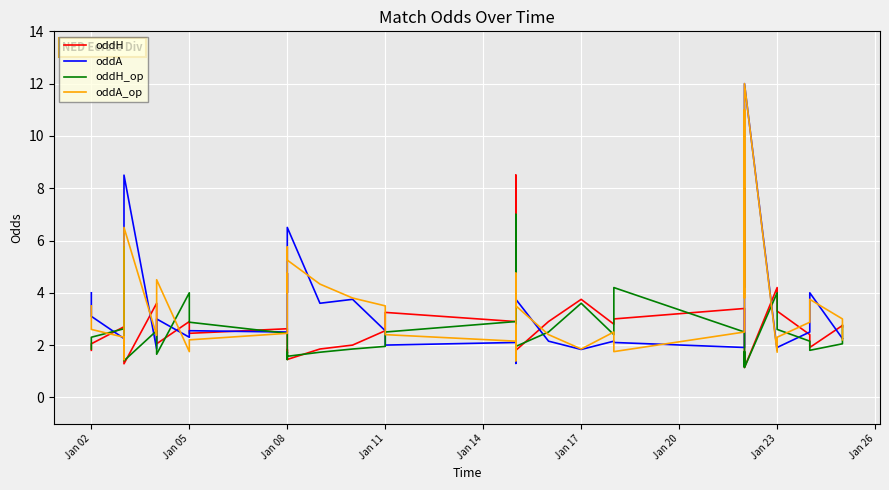

The value of oddA at 36 is 1.2. True or false?

False